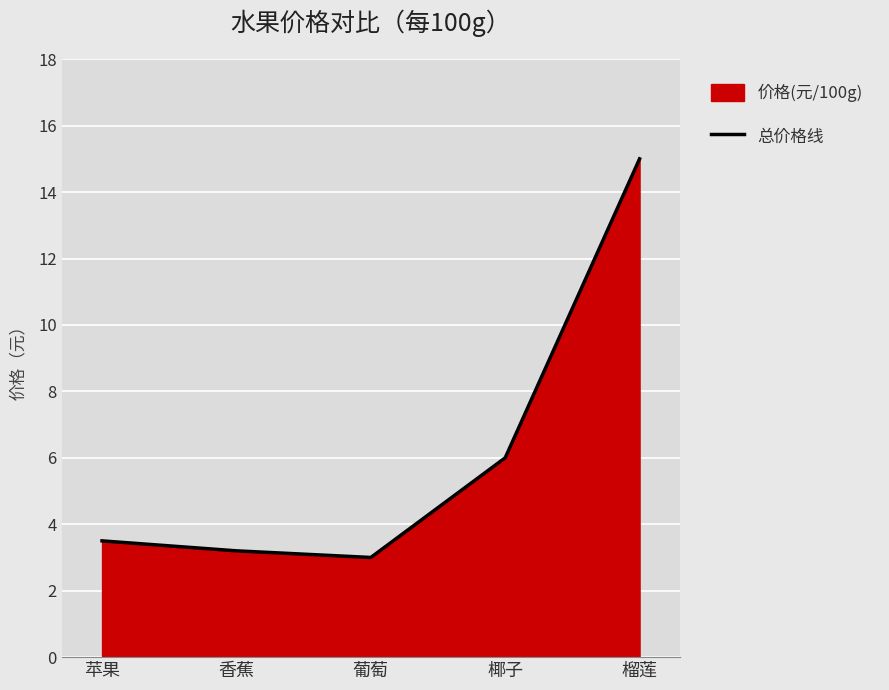

True or false: the data has more than 0 interior local peaks.

False